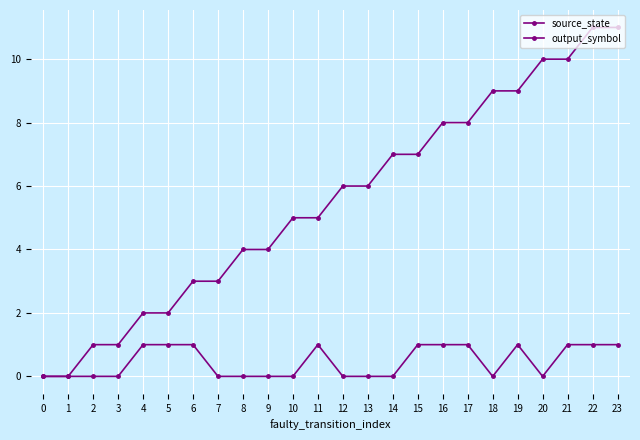

The source_state series shows 7 at 23. True or false?

False